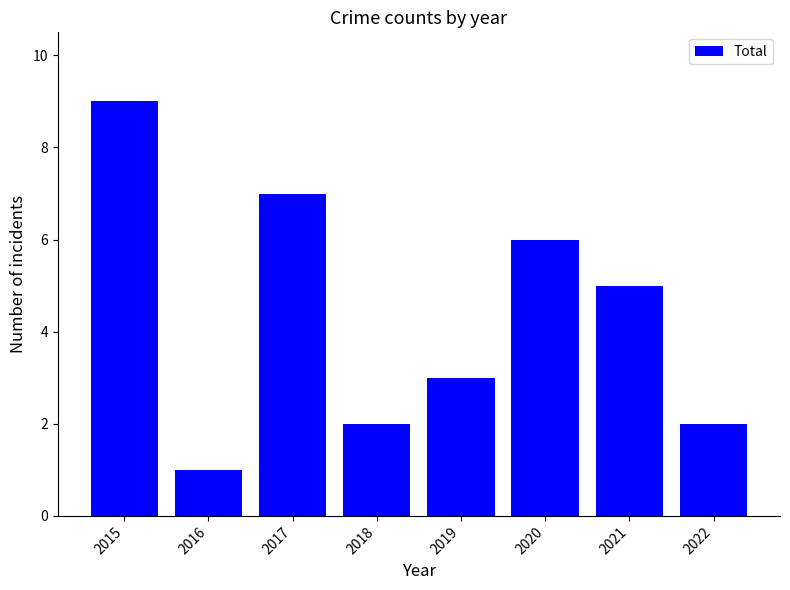

Reading left to right, extract all data points from this chart.

2015=9	2016=1	2017=7	2018=2	2019=3	2020=6	2021=5	2022=2